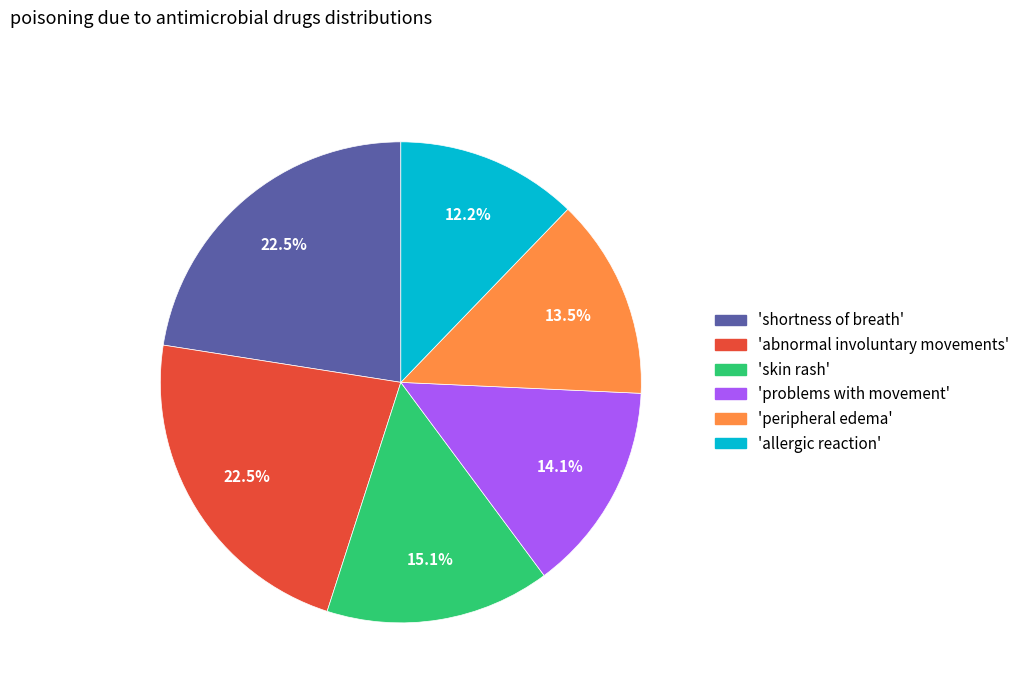

Which has a higher value, 'shortness of breath' or 'allergic reaction'?

'shortness of breath'